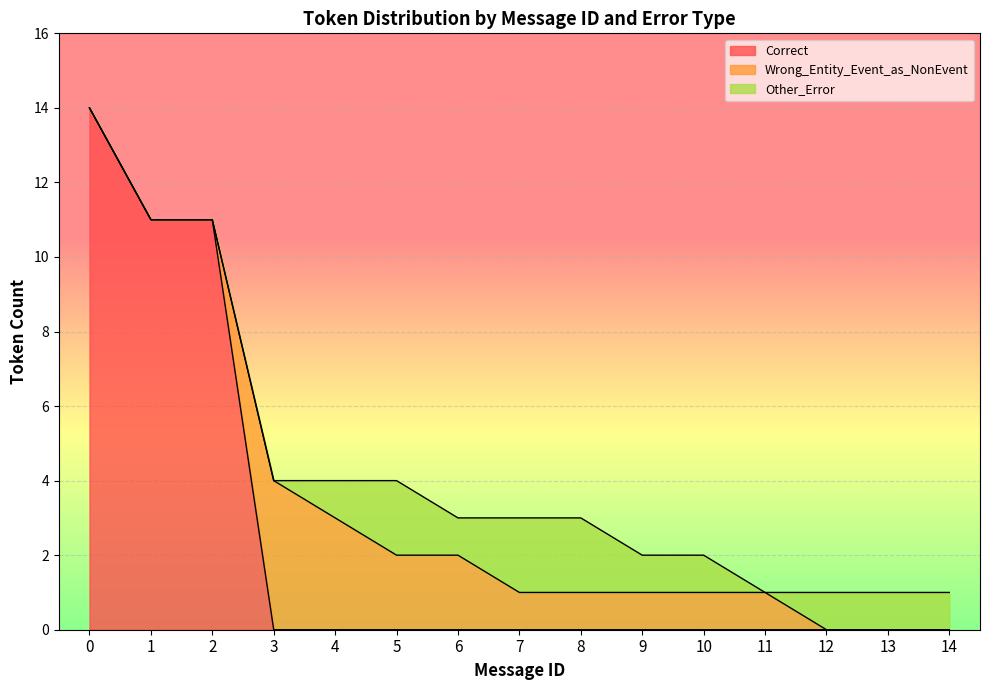

At which category does Wrong_Entity_Event_as_NonEvent reach its first local peak?

3